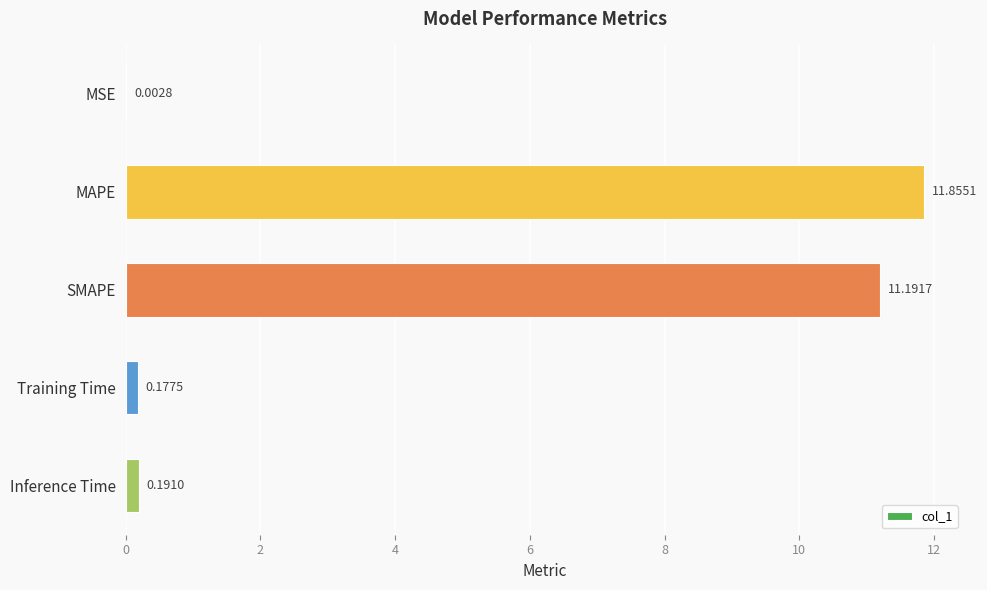

Between MAPE and Inference Time, which is larger?

MAPE